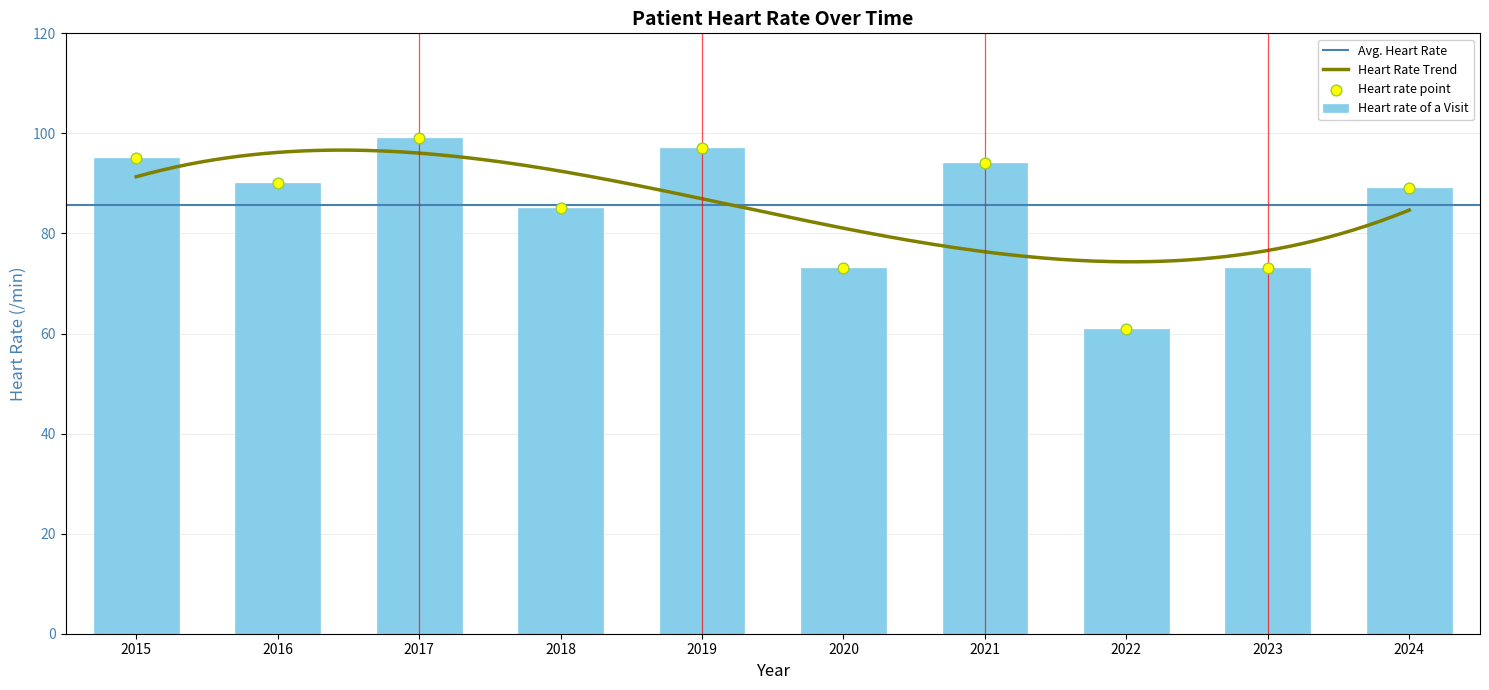

Approximately how many times larger is the value at 2018 compared to 2023?

1.2